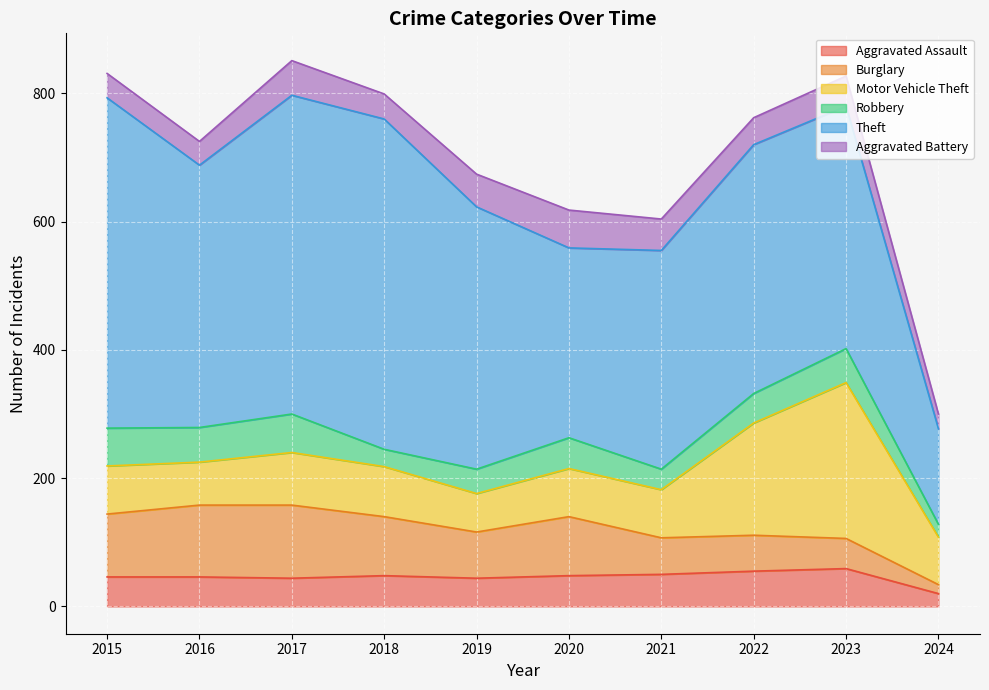

How many lines are shown in the chart?

6